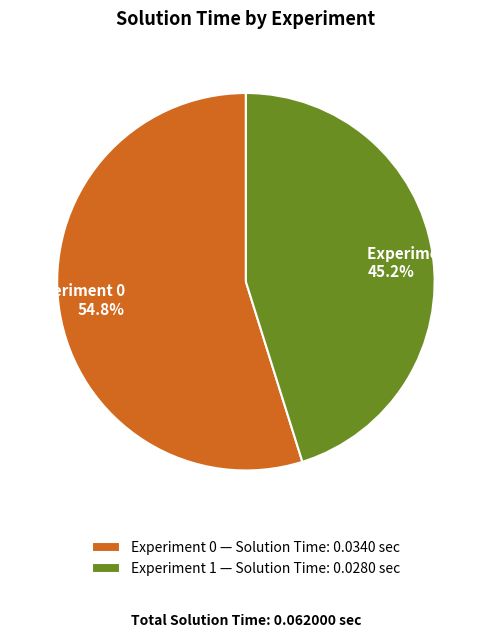

What is the total percentage of Experiment 0 and Experiment 1?

100.0%